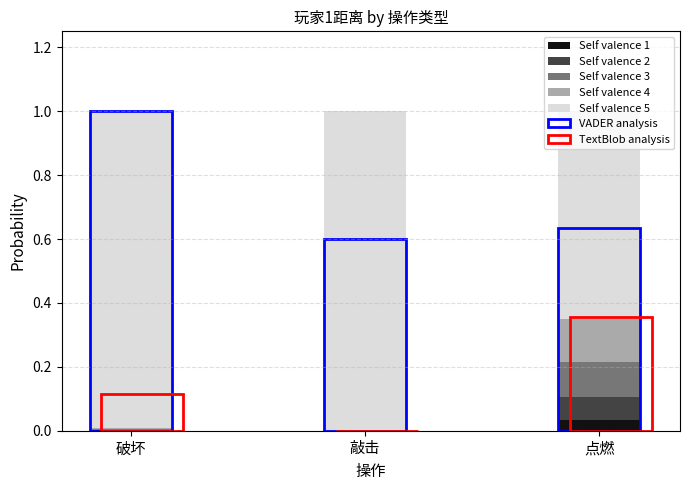

Does the chart contain stacked bars?

Yes